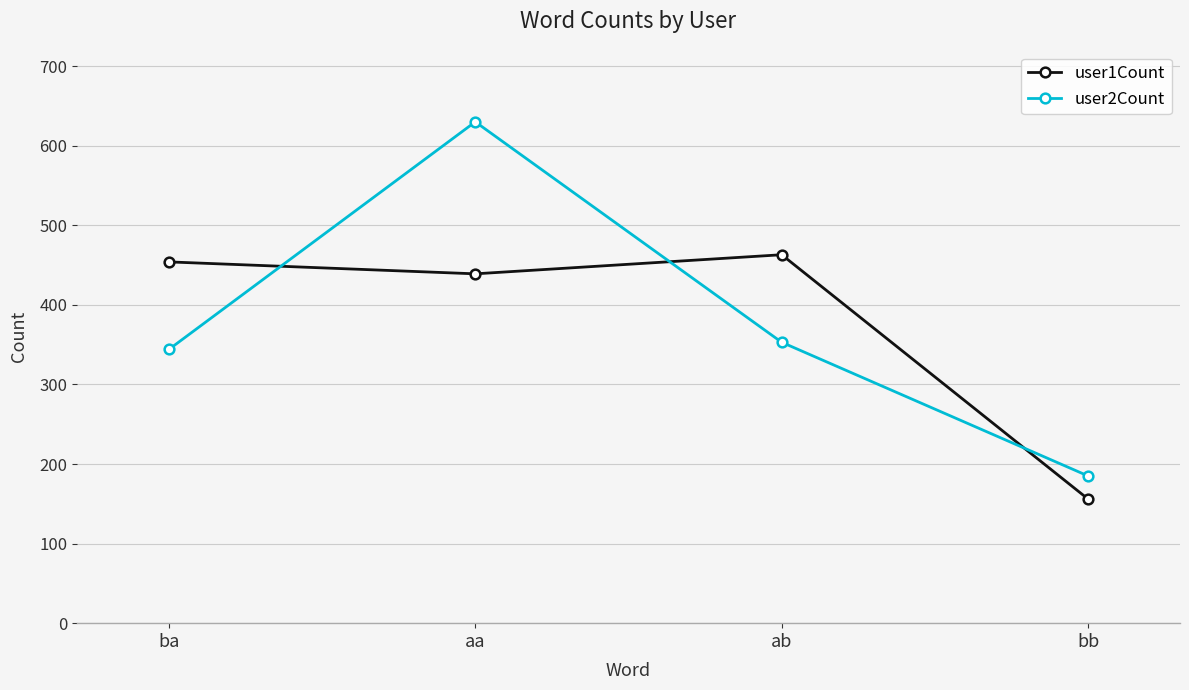

Count the number of categories in the chart.

4